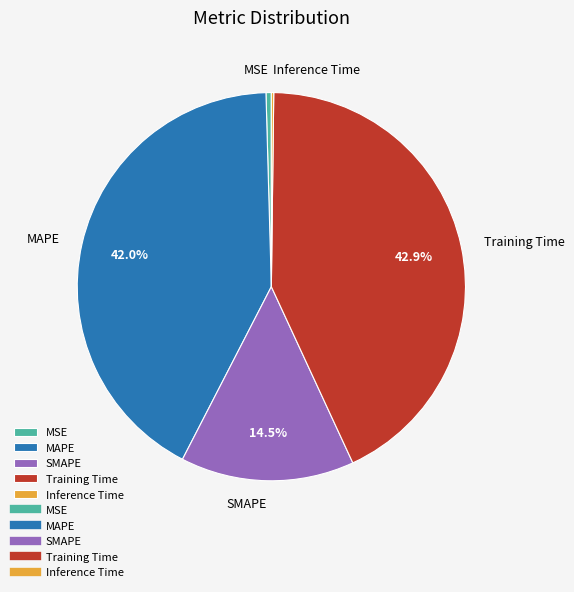

Is it true that Training Time is 31% of the pie?

False